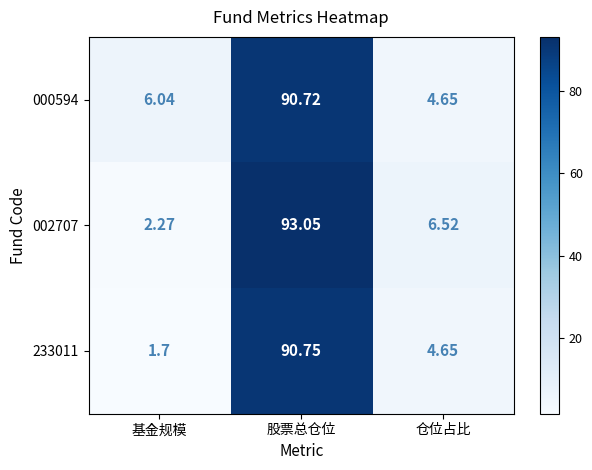

How many data points in 000594 are less than 6?

1